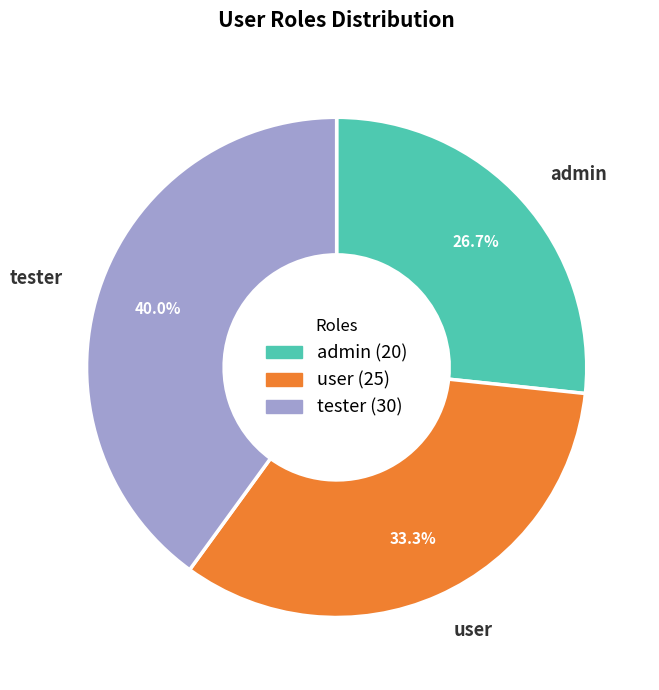

Is there any slice that represents more than half of the pie?

No